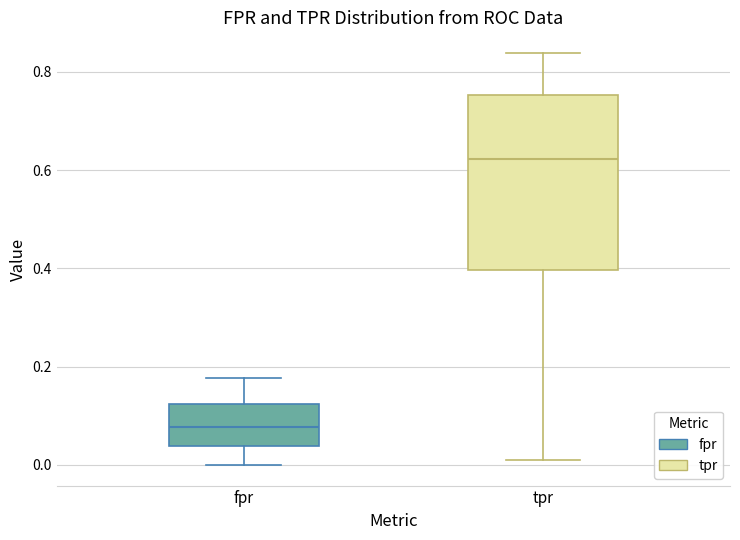

Comparing the boxes themselves (not the whiskers), which one is the tallest?

tpr